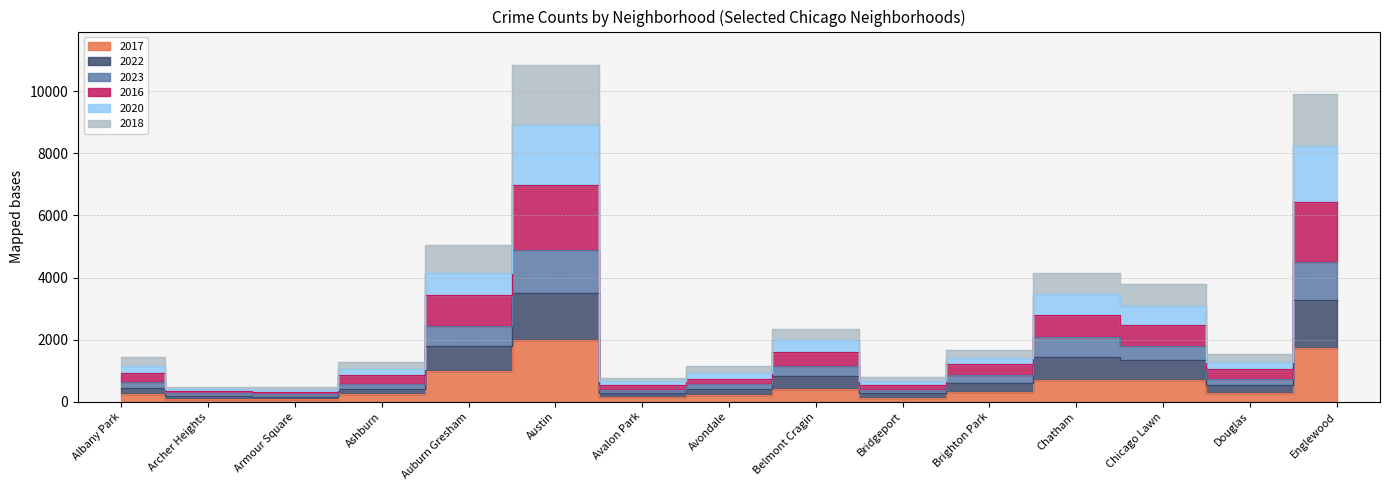

The 2018 series shows 881 at Avalon Park. True or false?

False